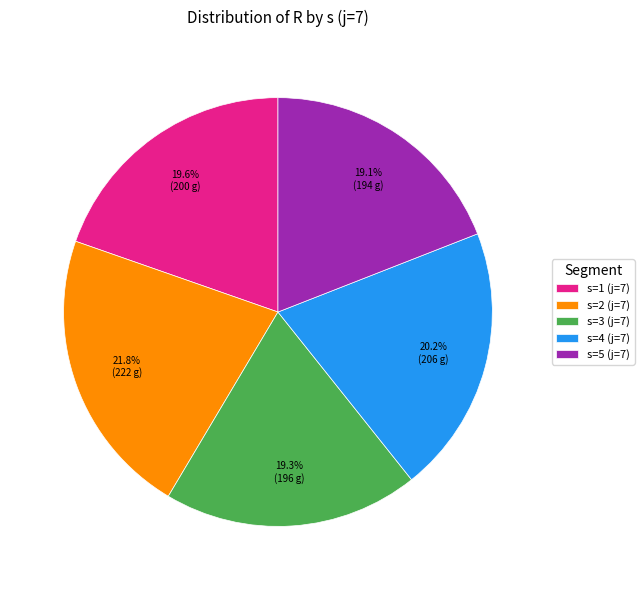

Combined, what portion of the pie is s=3 (j=7) and s=1 (j=7)?

38.9%